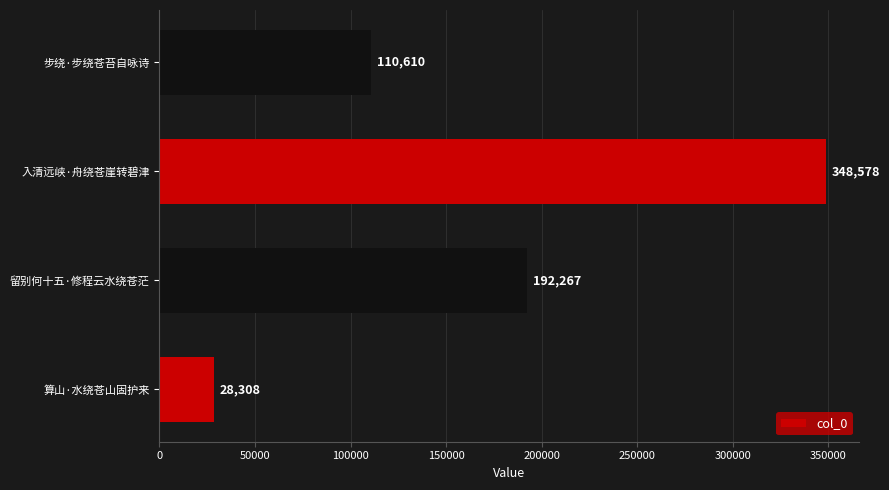

Where is the data nearest to the value 188443?

留别何十五·修程云水绕苍茫